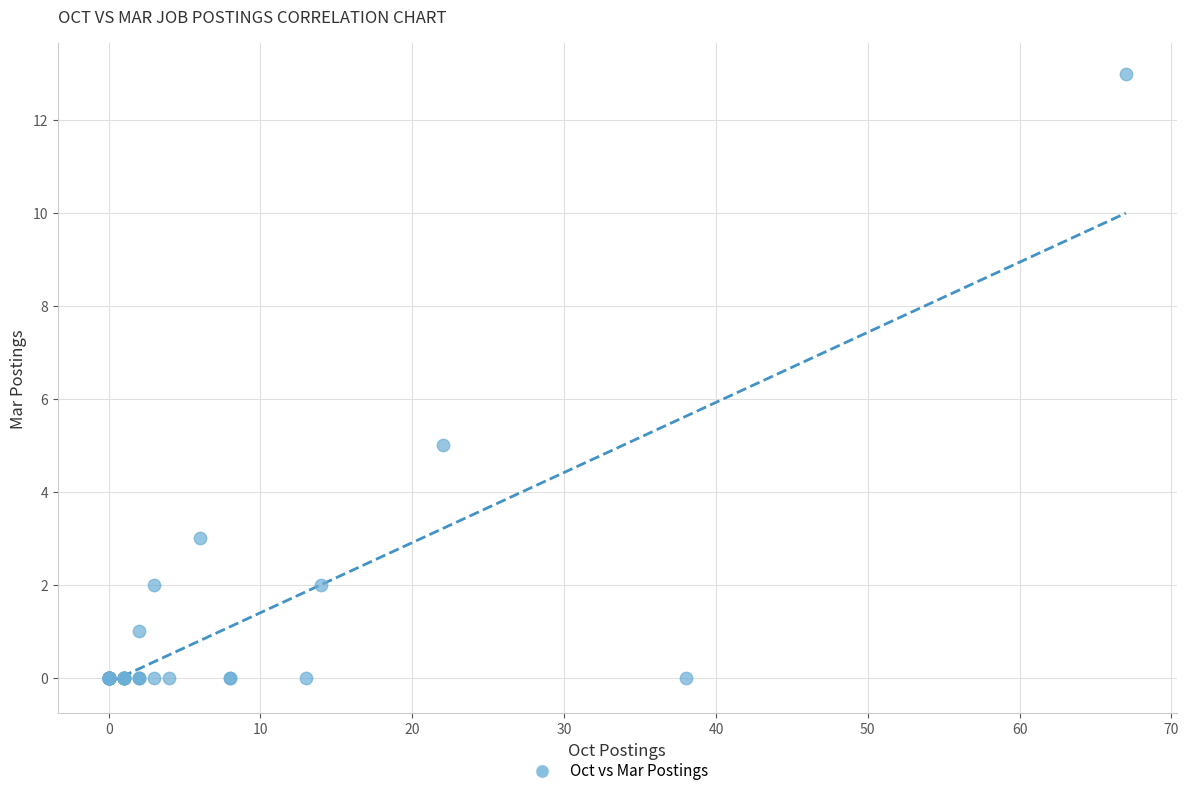

What Y value in the scatter plot is closest to 6?

5